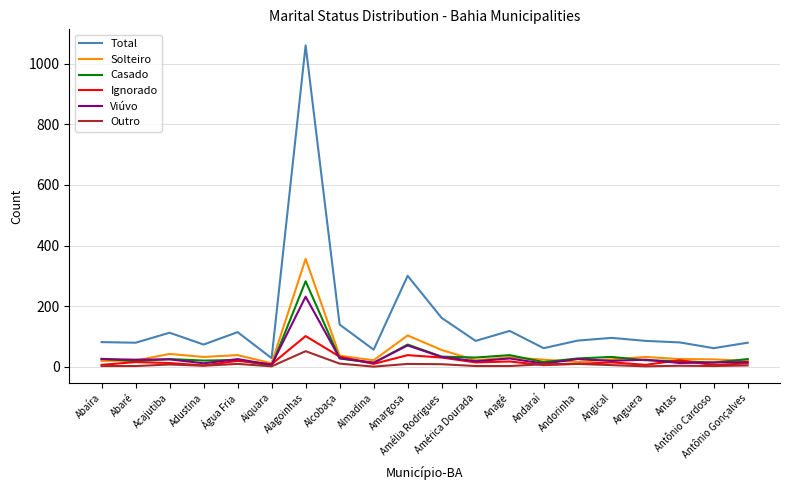

What position from the left is Água Fria?

5